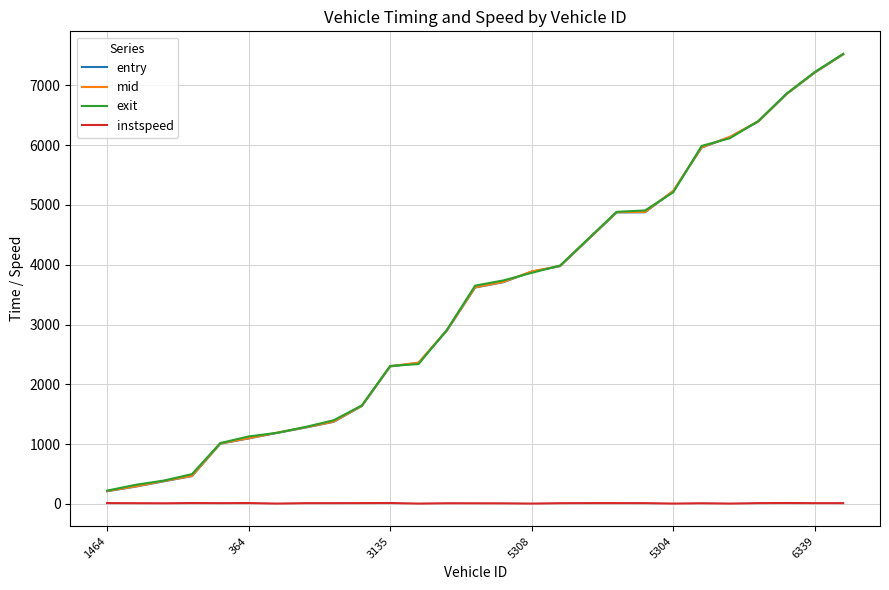

True or false: instspeed and mid intersect in this chart.

False